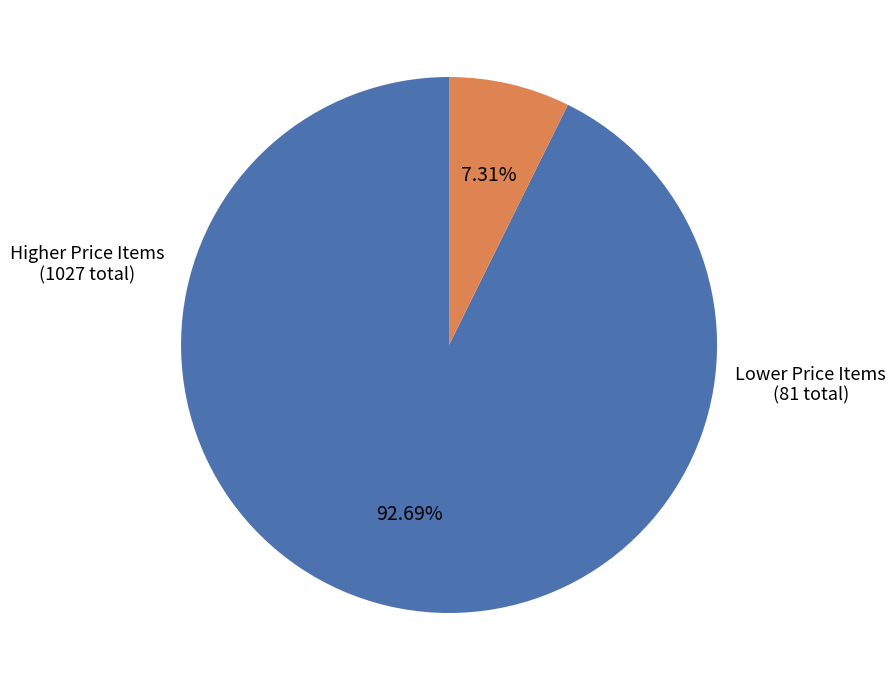

Is there a majority slice in this chart?

Yes